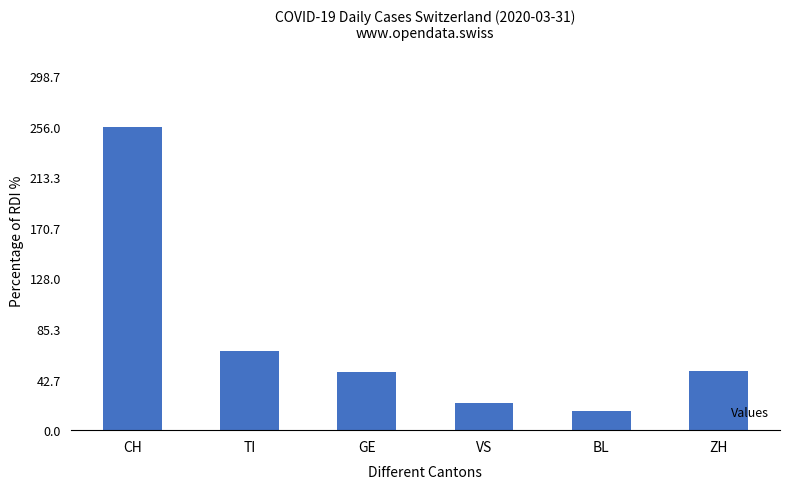

What is the average value?

77